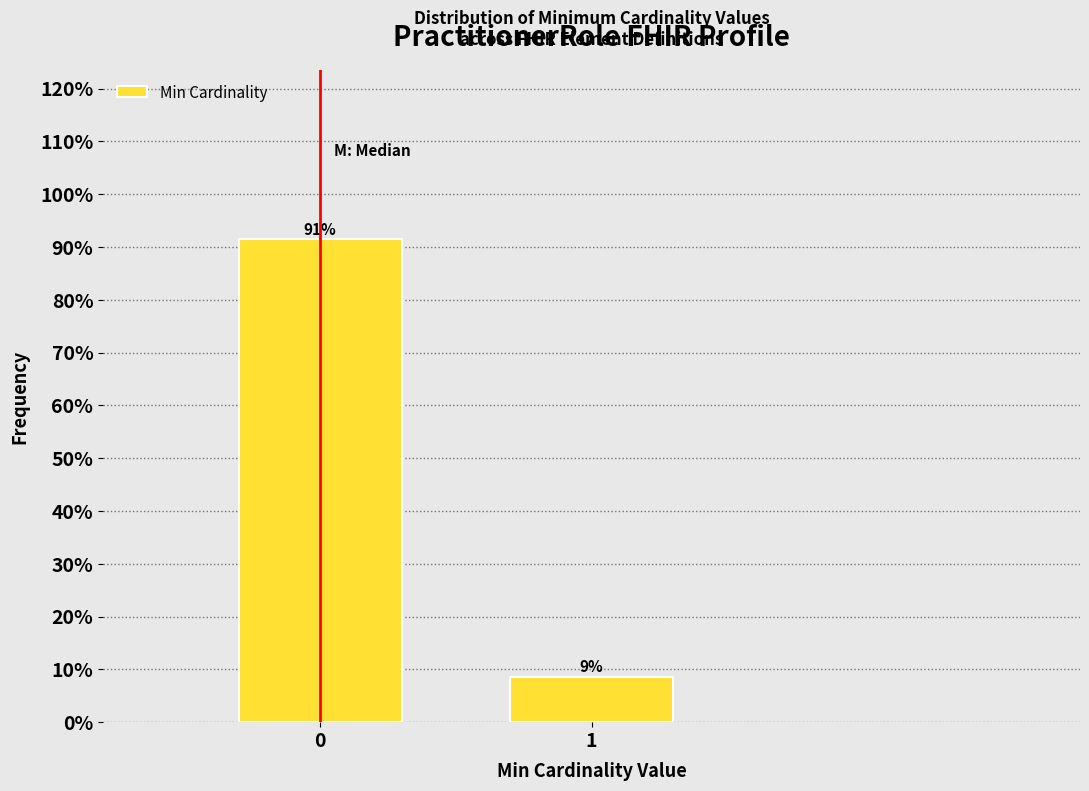

Read the value at 0.

91.4